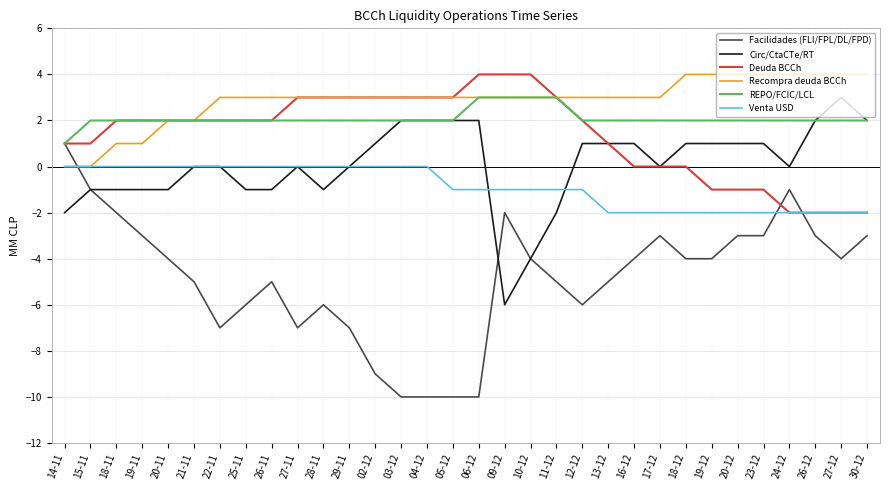

The value of Facilidades (FLI/FPL/DL/FPD) at 25-11 is -6. True or false?

True